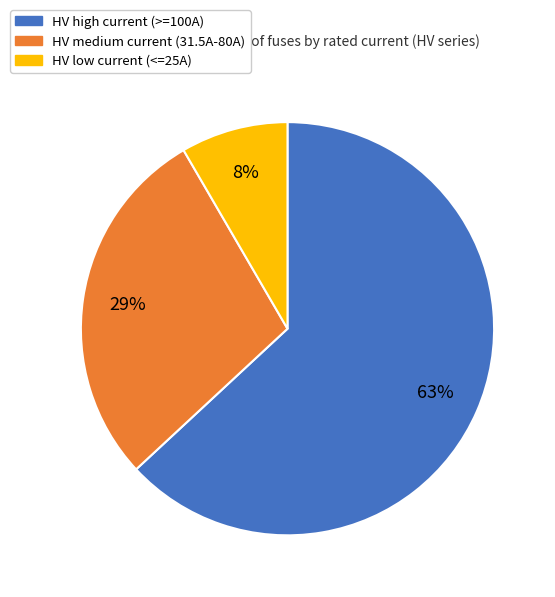

What percentage is the HV low current (<=25A) slice, to the nearest percent?

8%